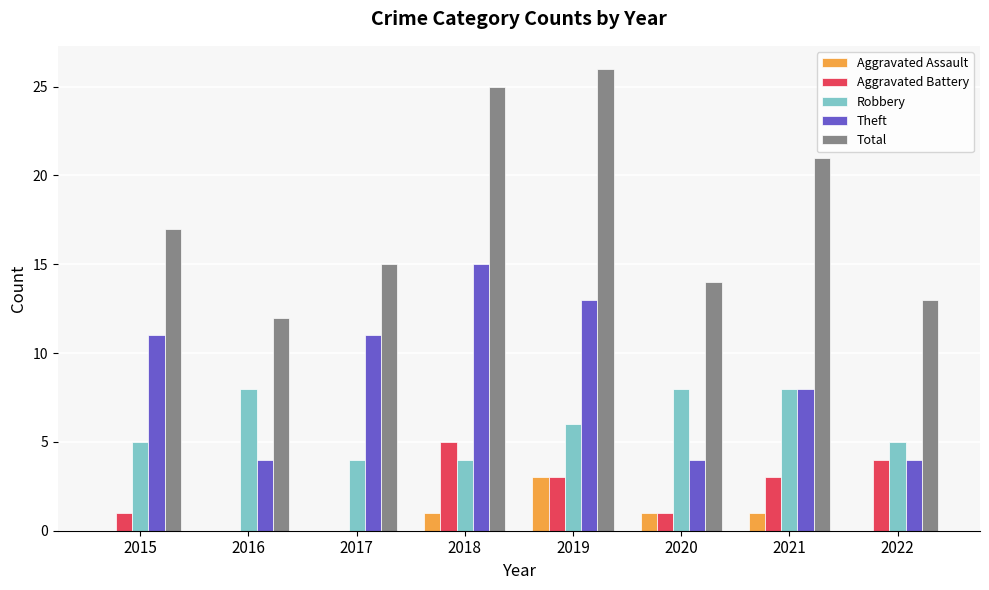

Is it true that Aggravated Battery equals 3 at 2021?

True